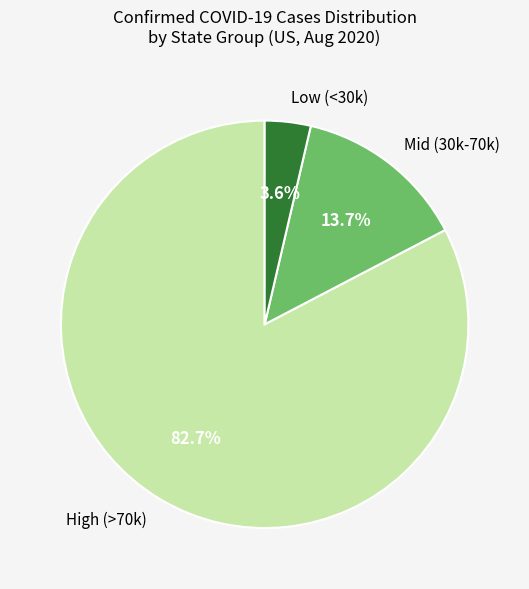

Which has a higher value, Mid (30k-70k) or High (>70k)?

High (>70k)